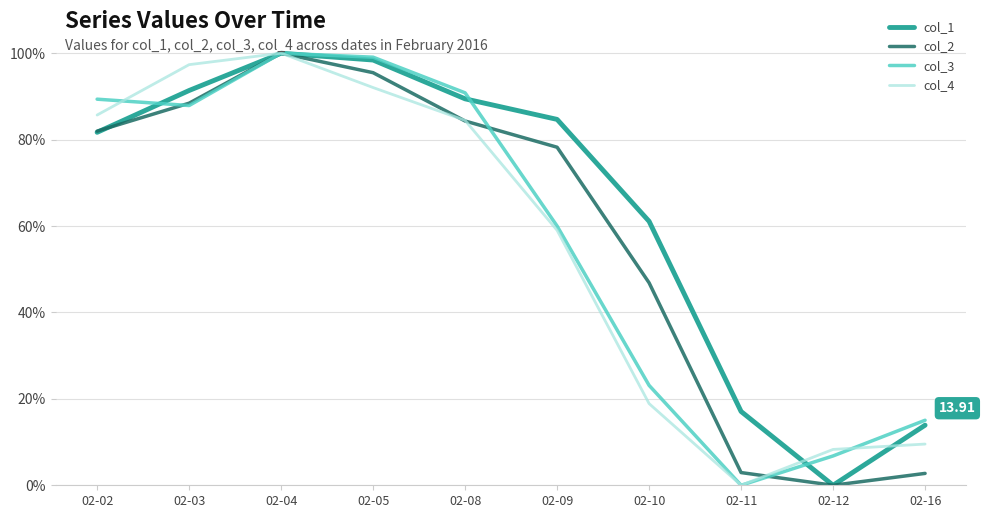

At which label does col_4 reach its minimum?

02-11